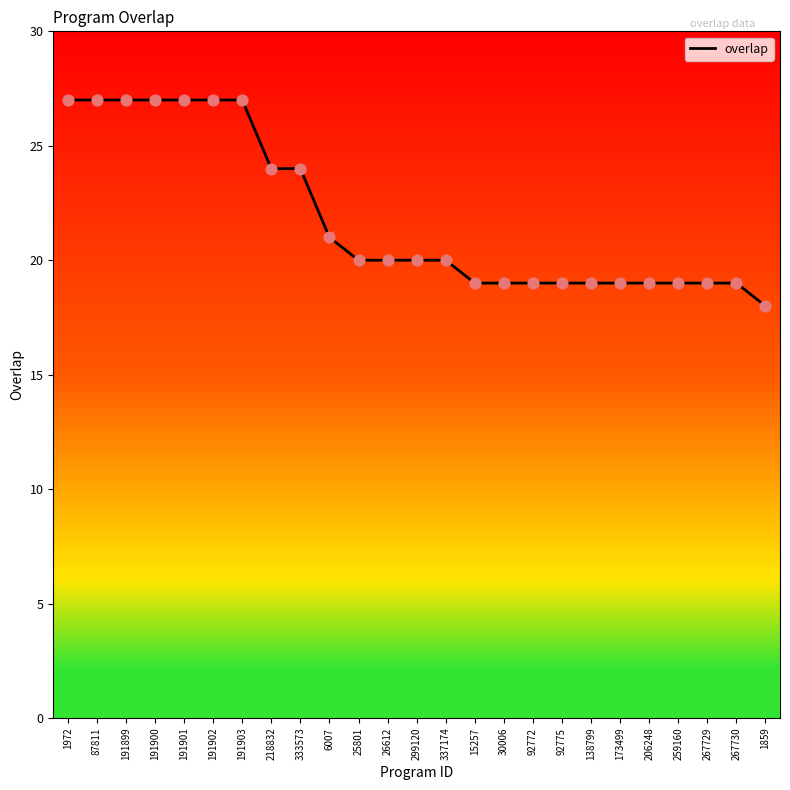

What is the change in value from 337174 to 267730?

-1